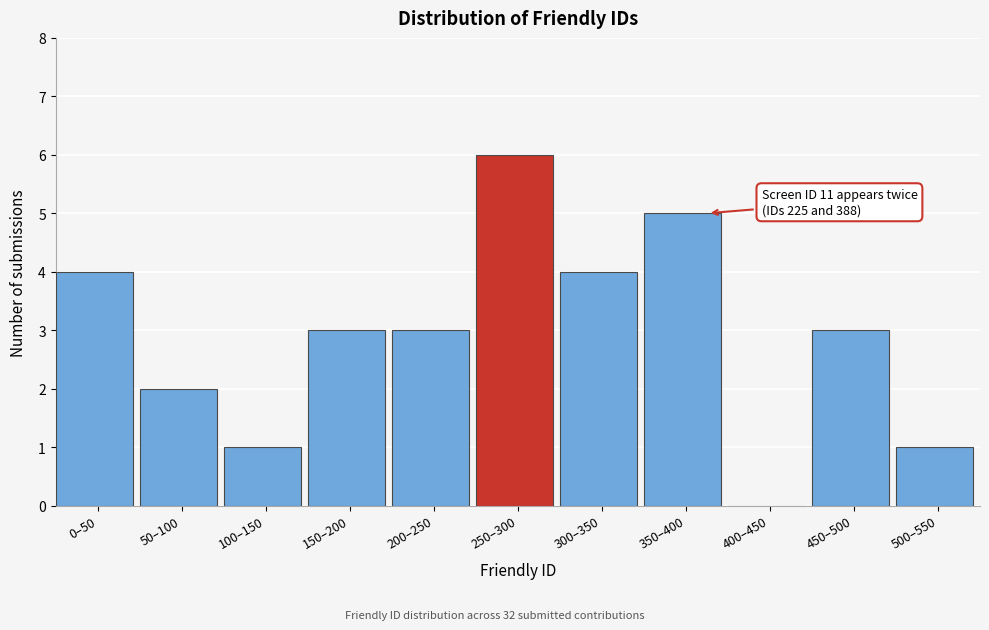

Reading left to right, what are all the values shown in this chart?

0–50=4	50–100=2	100–150=1	150–200=3	200–250=3	250–300=6	300–350=4	350–400=5	400–450=0	450–500=3	500–550=1